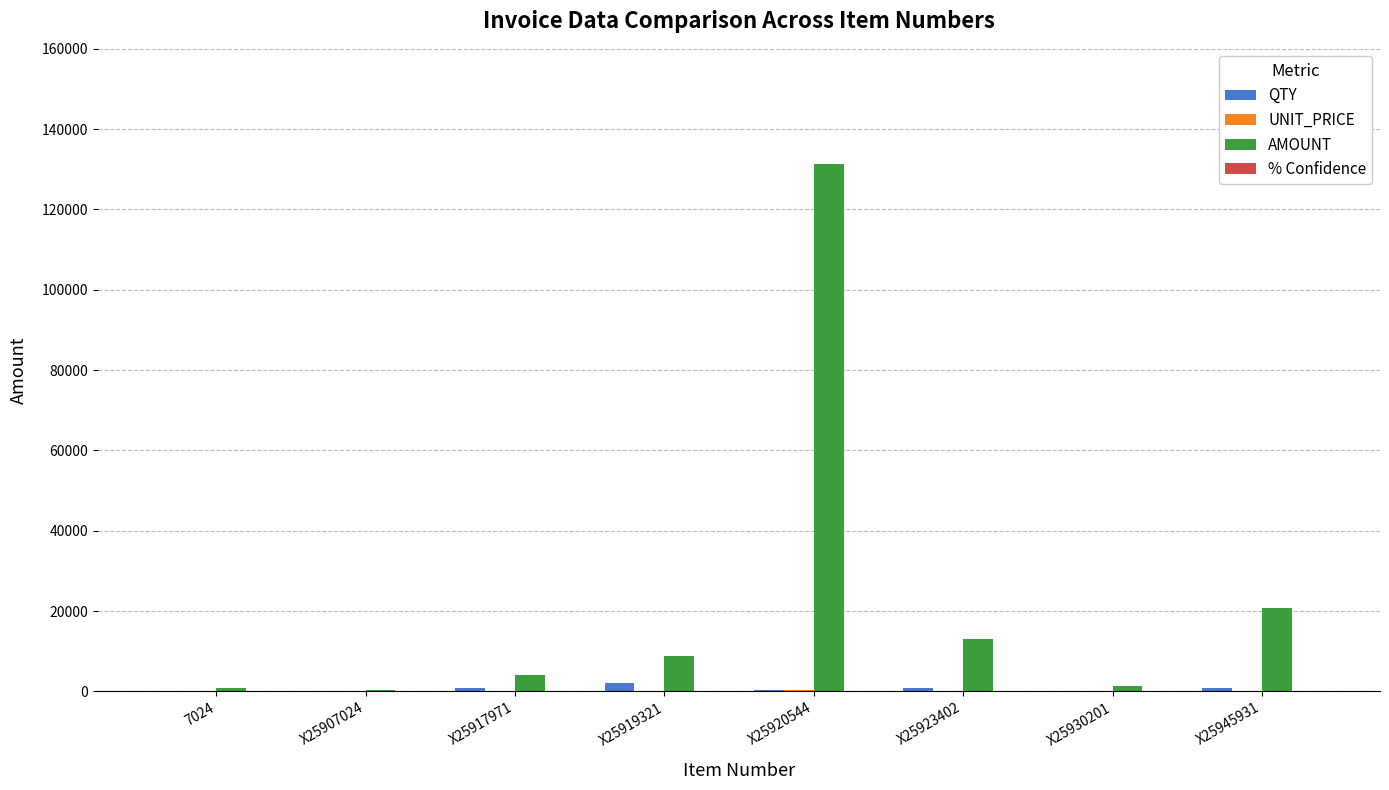

Which category has the highest value in the AMOUNT series?

X25920544